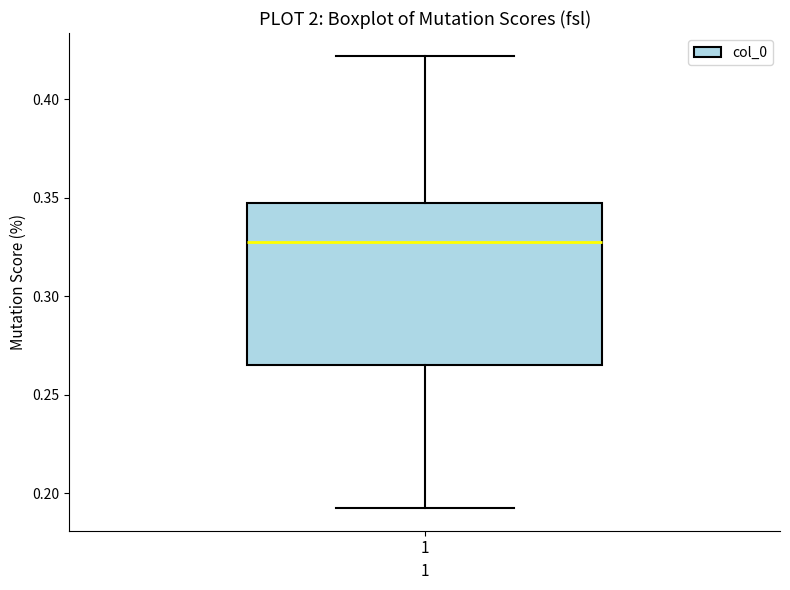

Read this box plot against the y-axis: the position of the median line, the range covered by the box, and the ends of both whiskers. The values are not printed on the chart, so give them approximately, as read against the axis.

median 0.325, box 0.265 to 0.345, whiskers 0.195 to 0.420